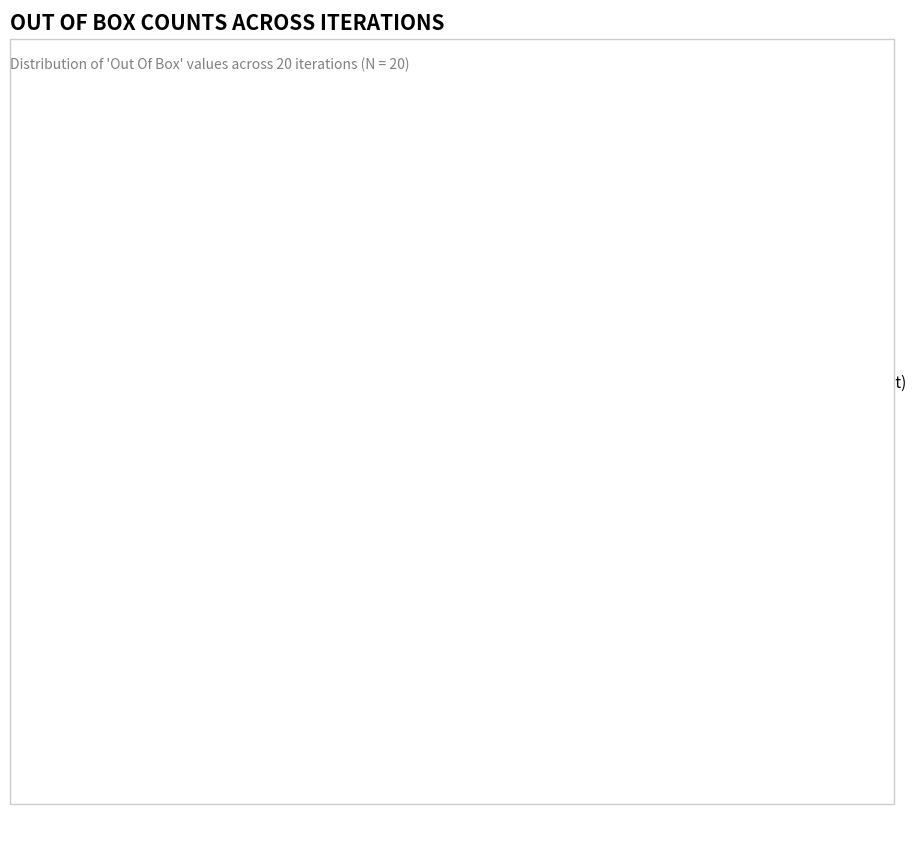

Rank the categories by value from highest to lowest.

0 (No Box Out), 1 (Box Out), 3 (Box Out), 2 (Box Out)